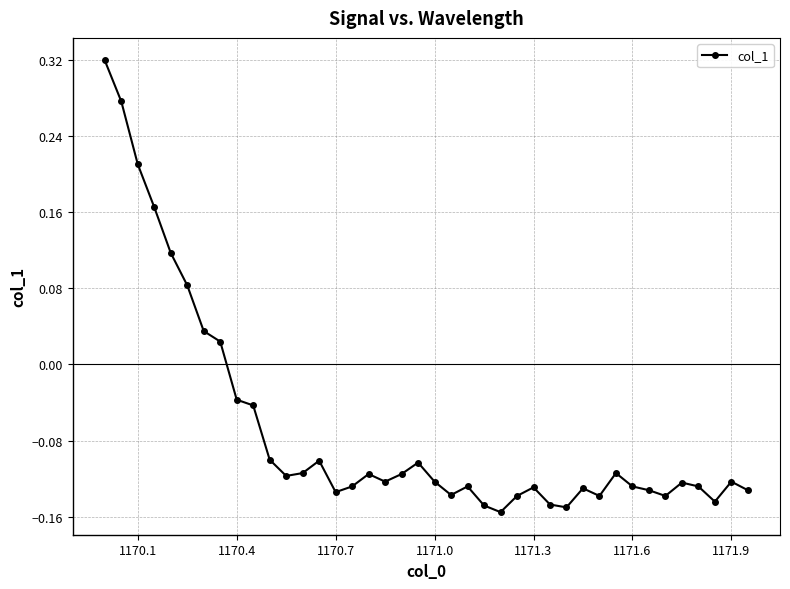

How many lines are shown in the chart?

1